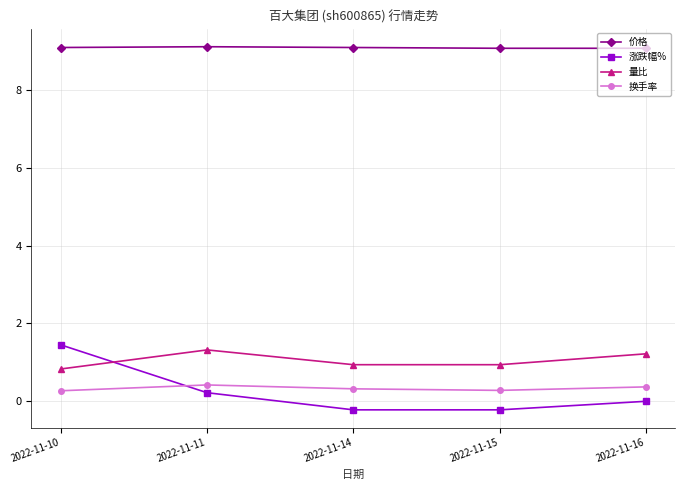

What is the difference between the highest and lowest values at 2022-11-10?

8.8